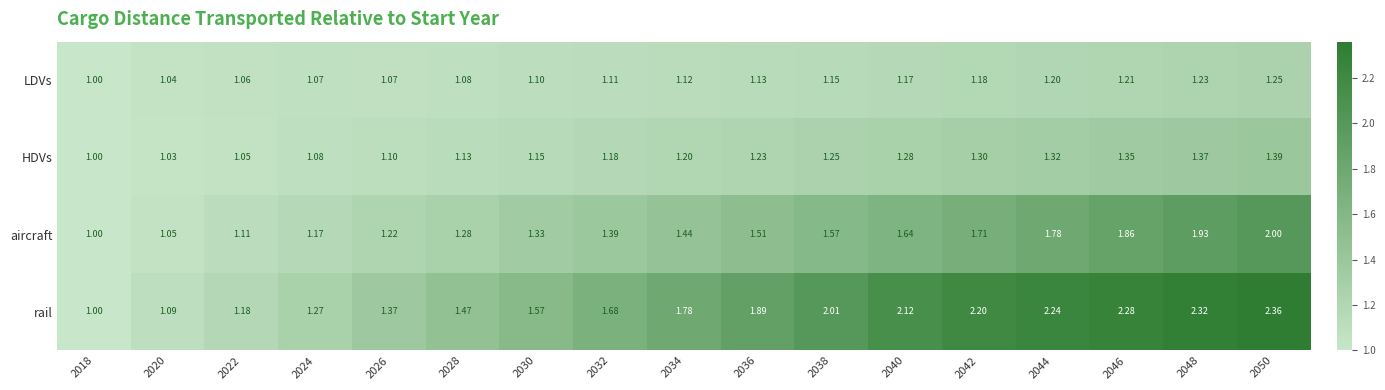

What is the total value across all series at 2050?

7.0